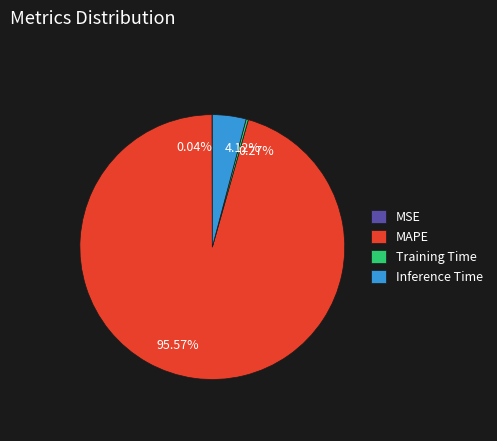

Does any single category account for the majority?

Yes